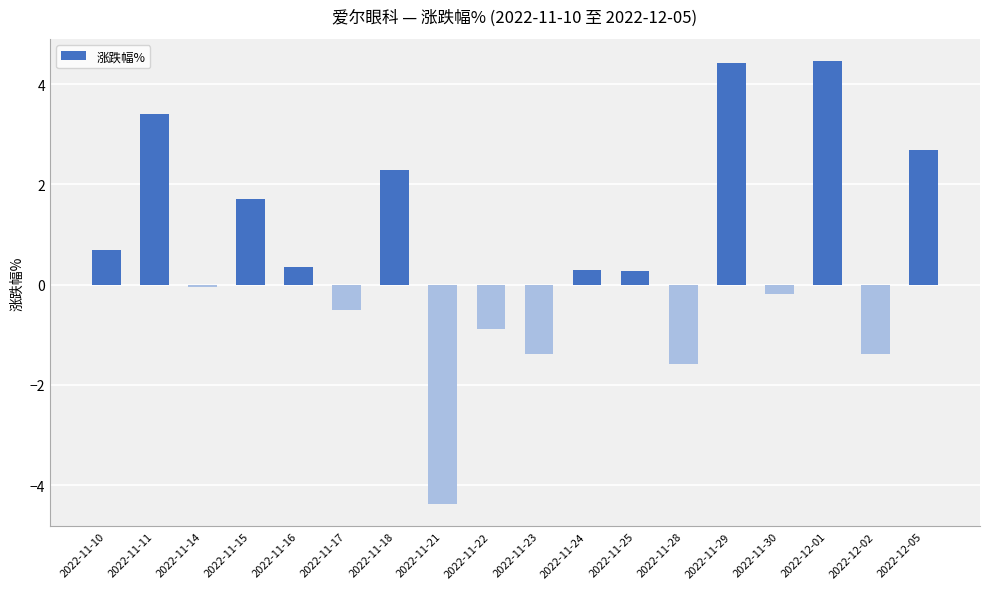

What is the label of the 3rd bar from the left?

2022-11-14